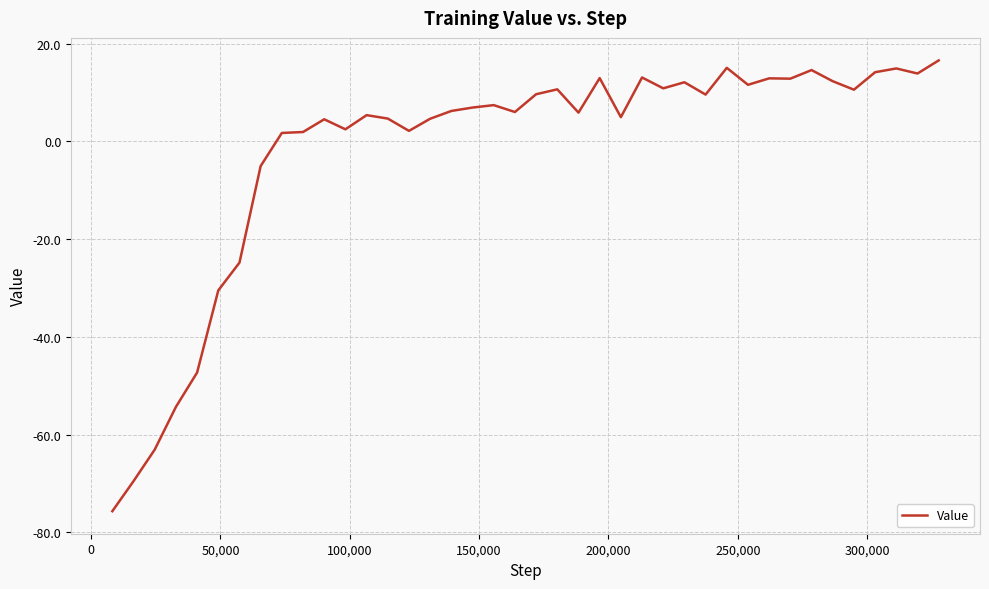

What is the smallest value displayed?

-75.6